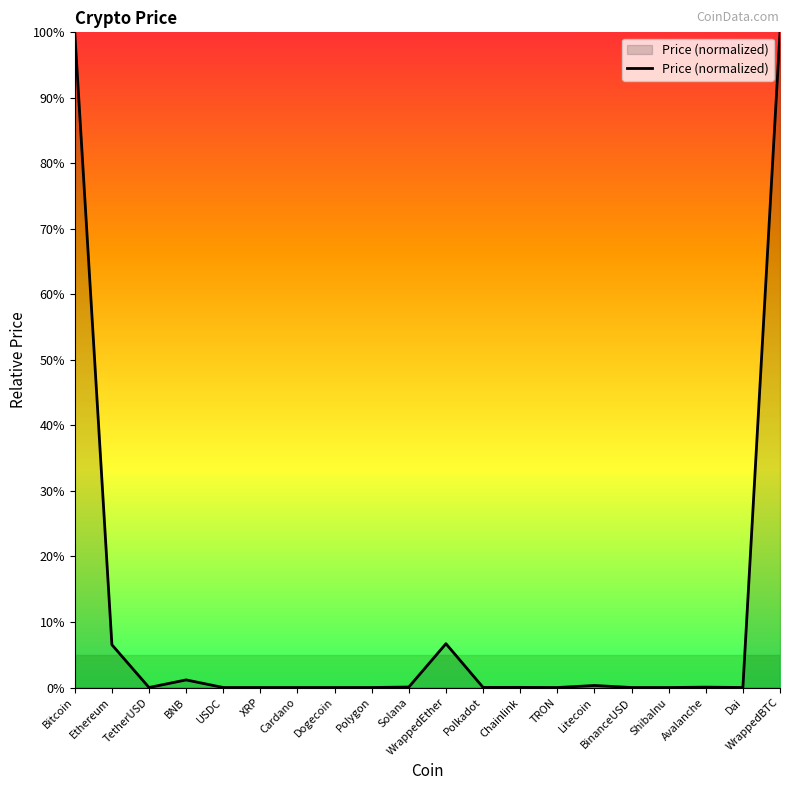

What is the change in value from Bitcoin to Ethereum?

-93.4